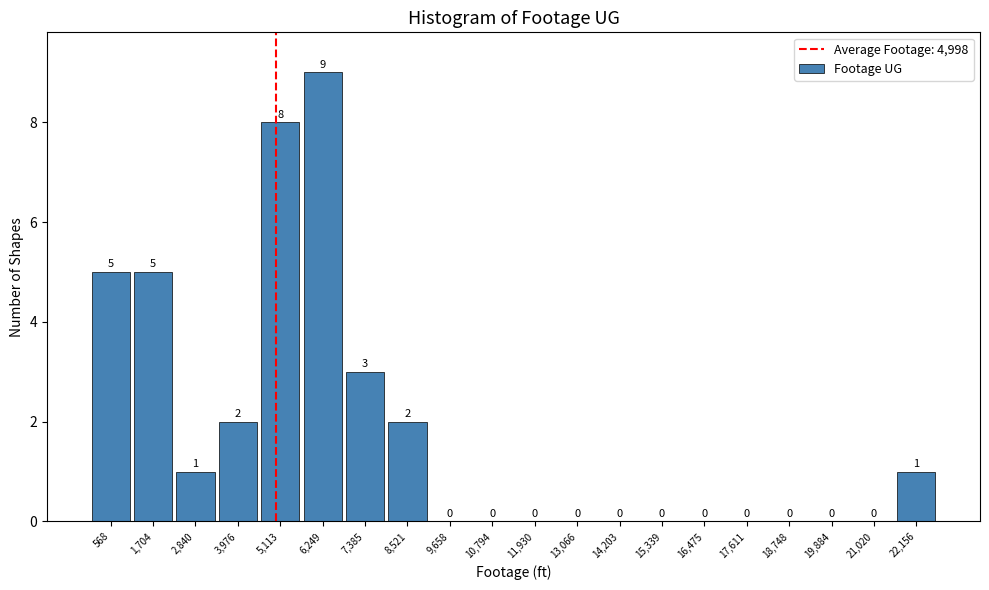

How tall is the bar that spans 5600 to 6800 on the x-axis? The bar edges are not printed on the chart, so give them approximately, as read against the axis.

9